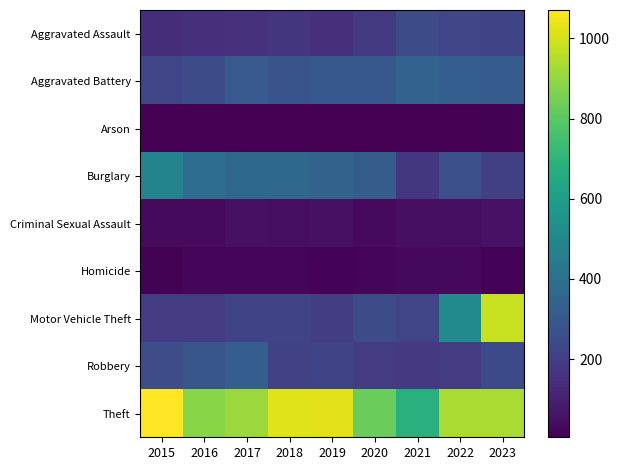

What is the sum of all Motor Vehicle Theft values?

2996